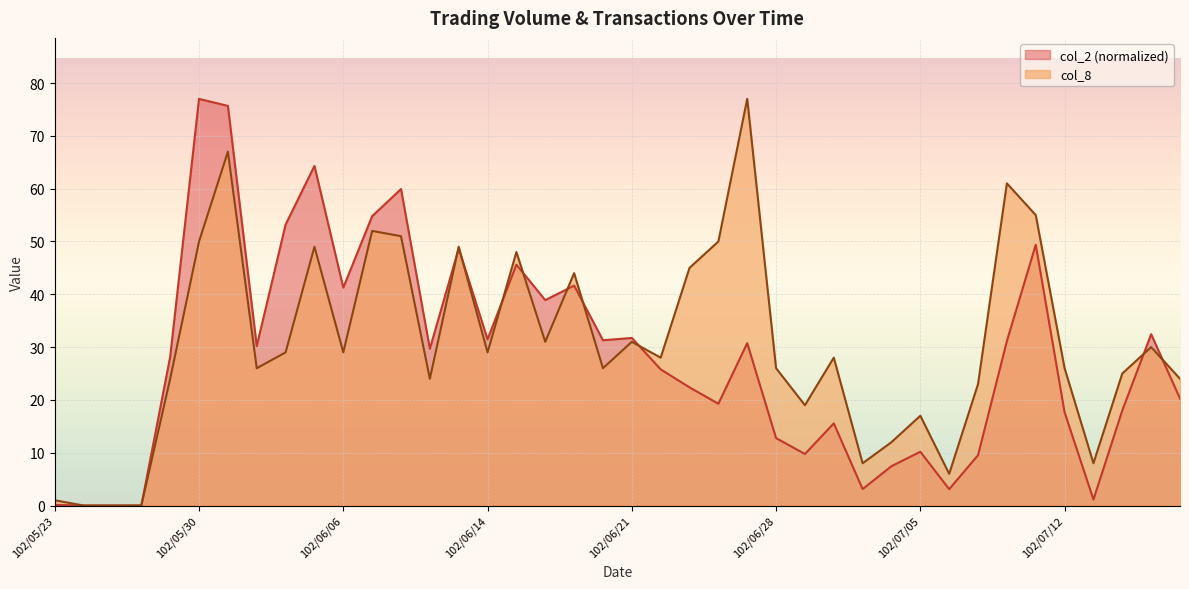

In col_2, how many points are higher than both neighbors (excluding endpoints)?

12